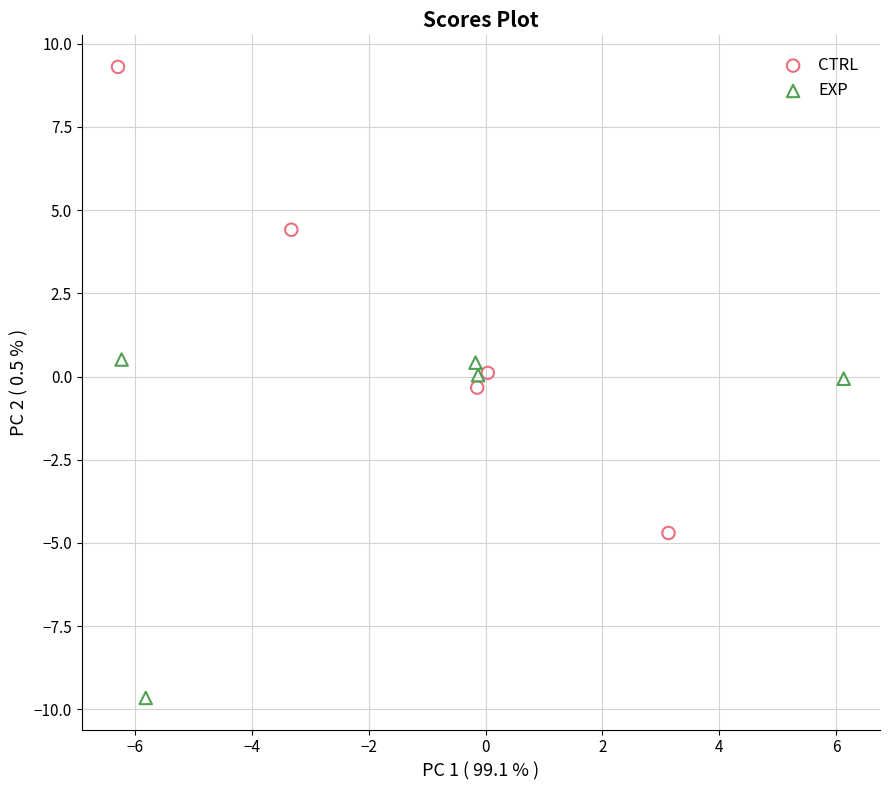

Which series contains the lowest Y value?

EXP